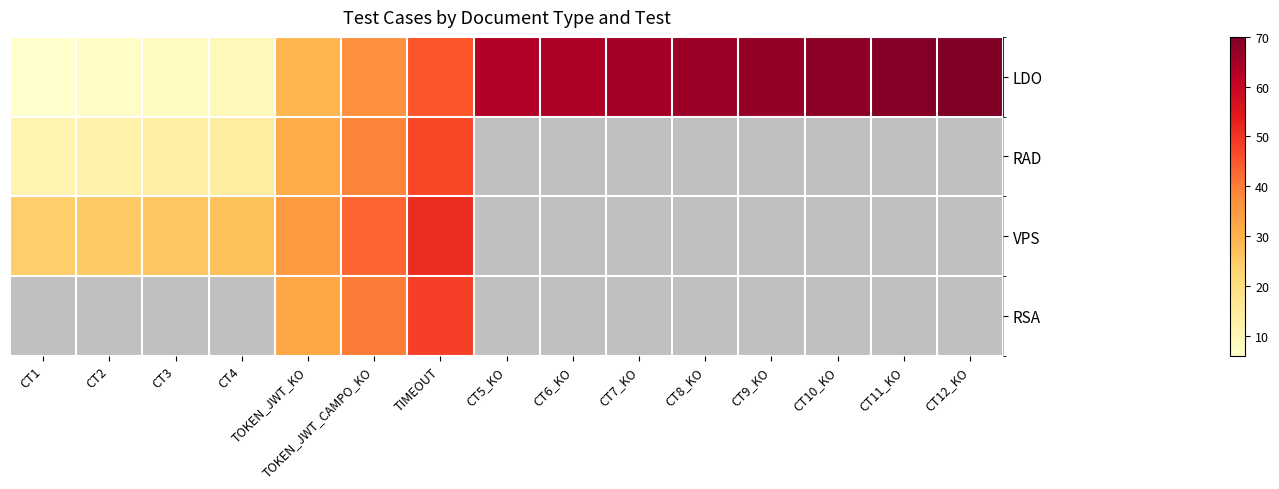

What is the greatest value displayed?

70.0